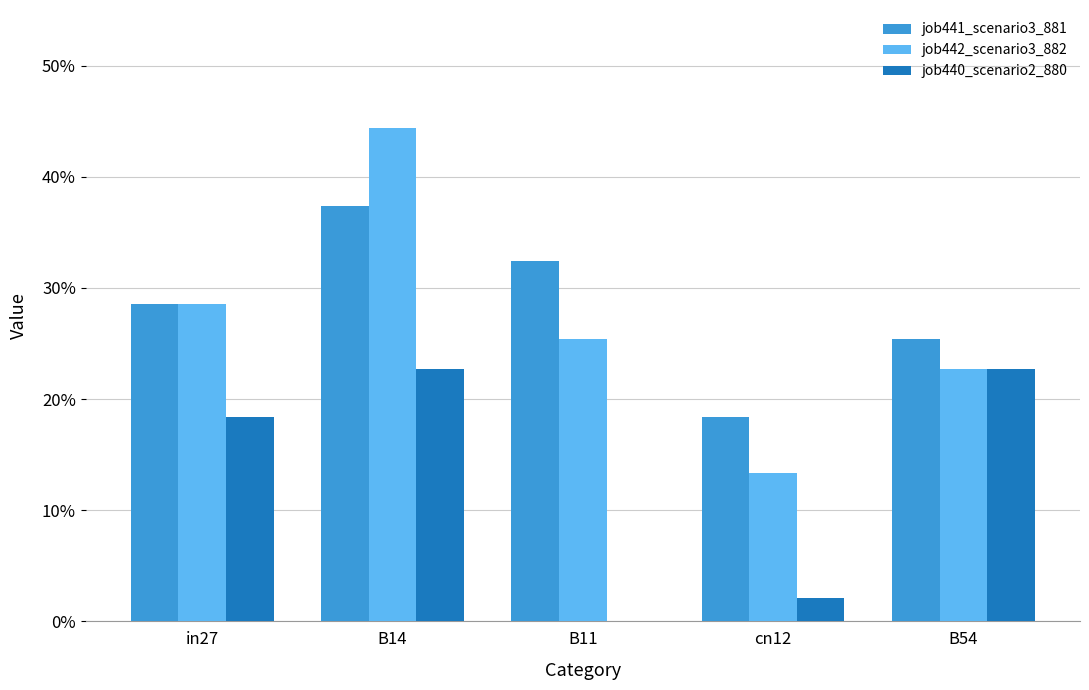

Are the bars horizontal?

No